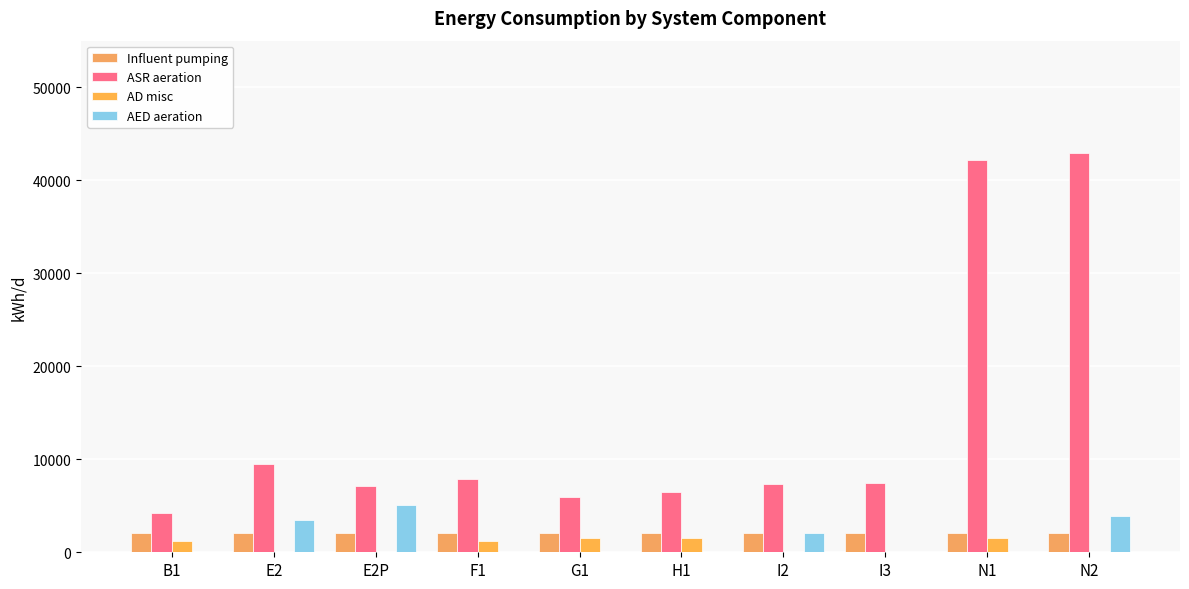

Is it true that AD misc equals 1216.8 at B1?

True